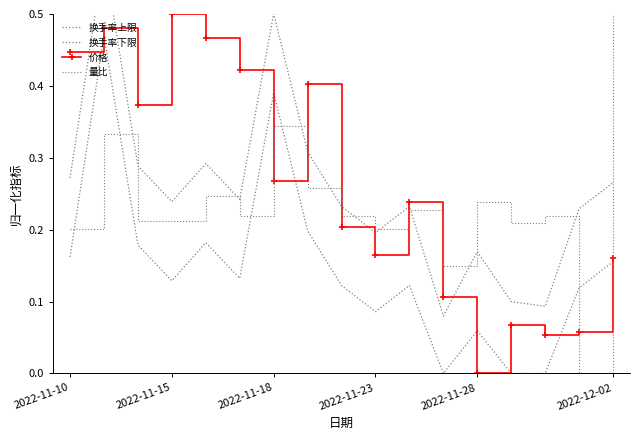

At how many categories does at least one series exceed 0?

17